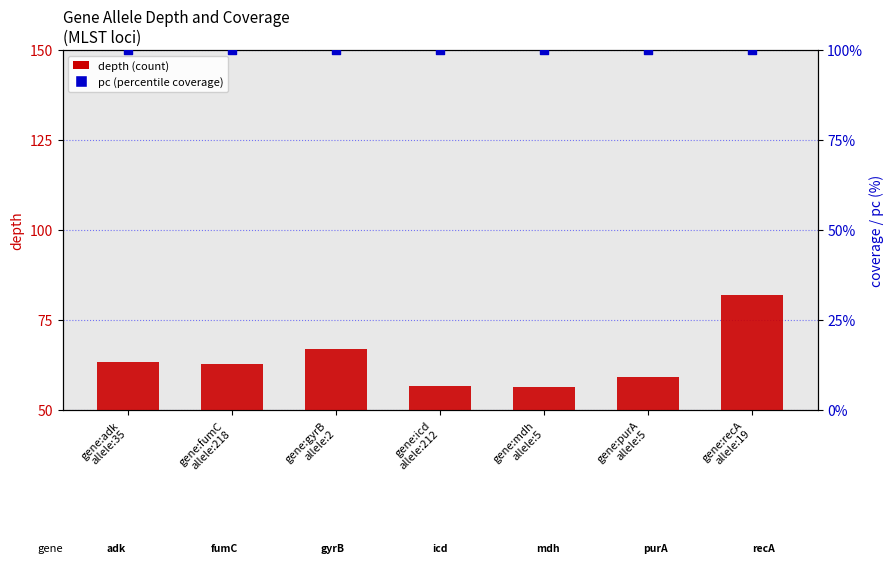

At how many categories does at least one series exceed 87?

7